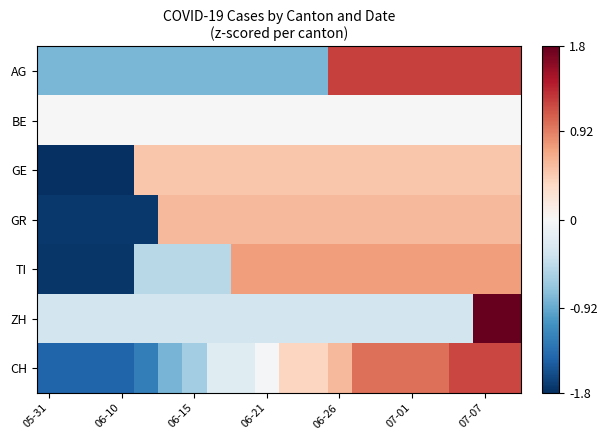

Which series has the widest spread of values?

CH